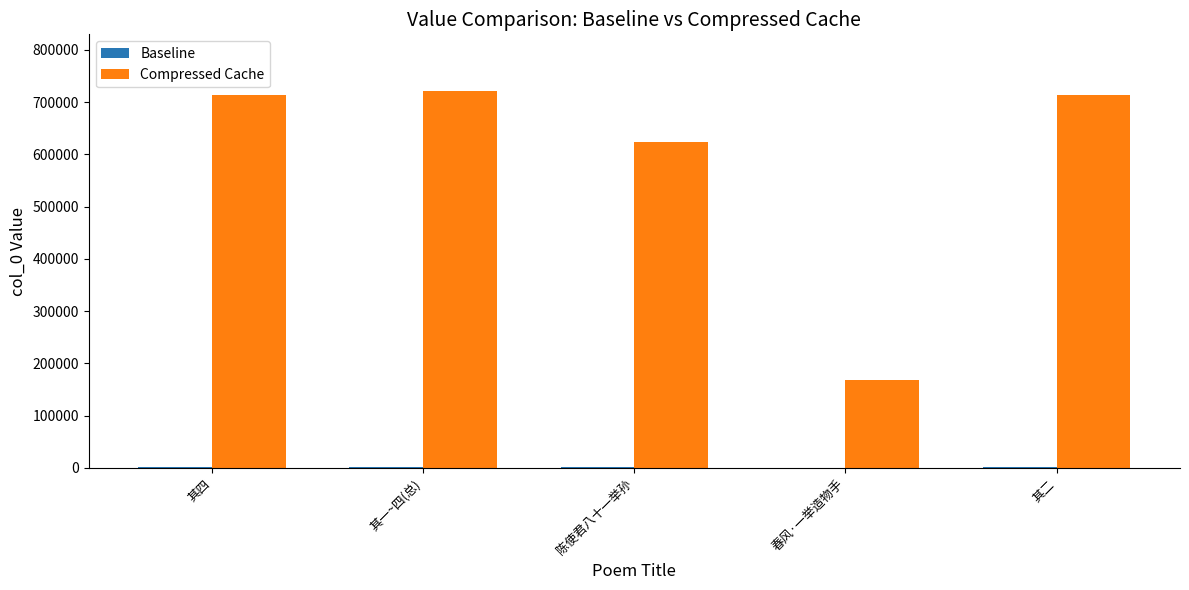

Which series has the largest total across all categories?

Compressed Cache